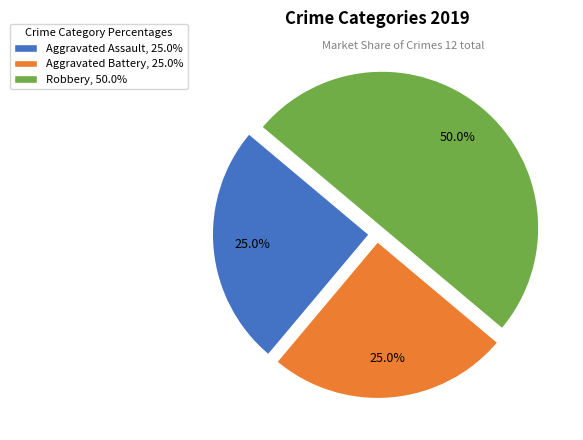

Approximately how many times larger is the value at Aggravated Assault compared to Aggravated Battery?

1.0